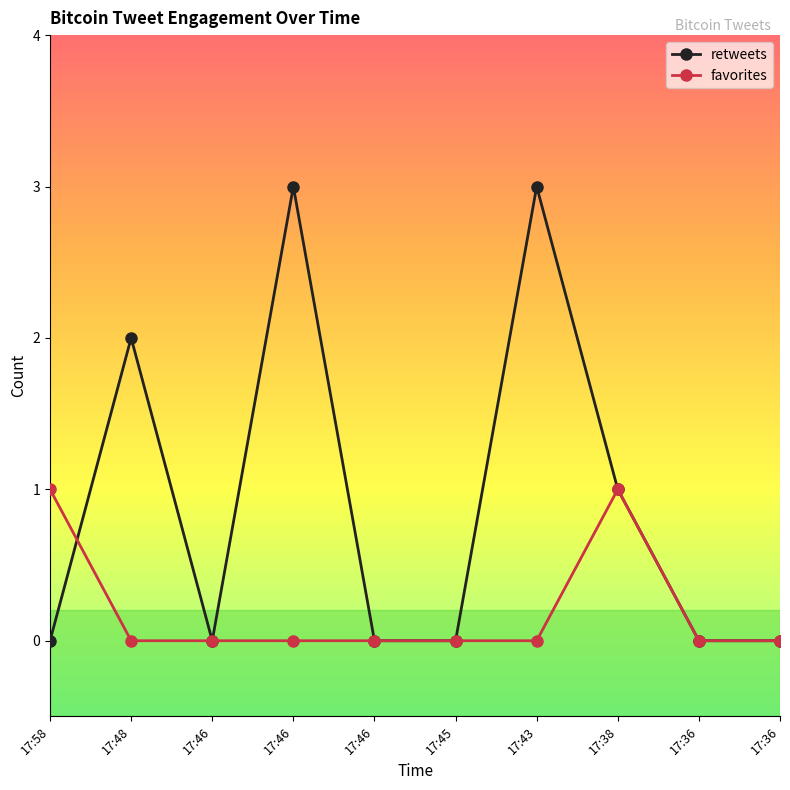

Is this an area chart (filled region under the line)?

No